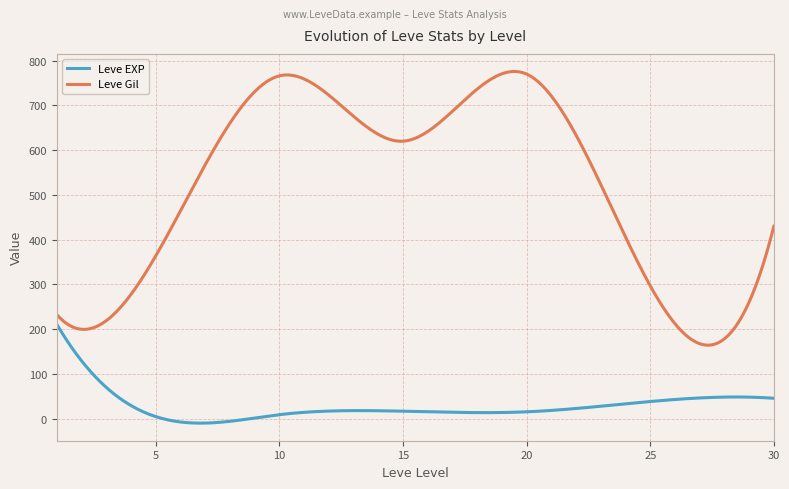

Which series has the largest total across all categories?

Leve Gil